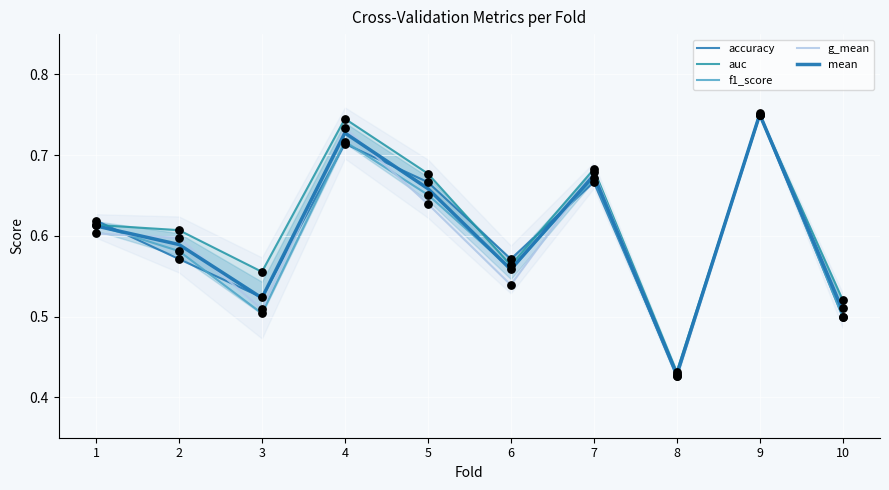

Which series has the widest spread of Y values?

f1_score